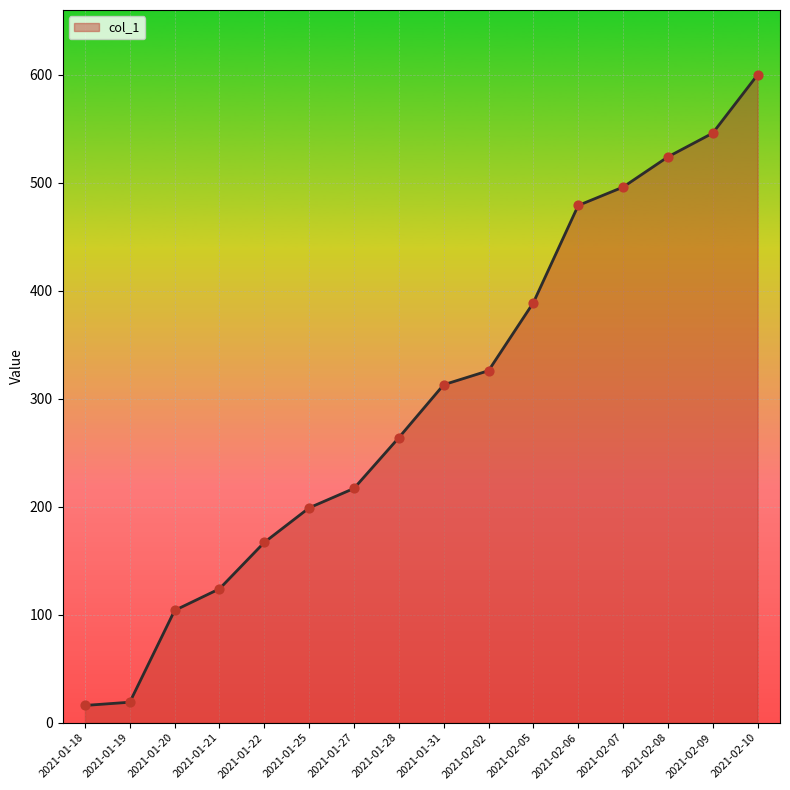

What is the change in value from 2021-01-18 to 2021-01-21?

+108